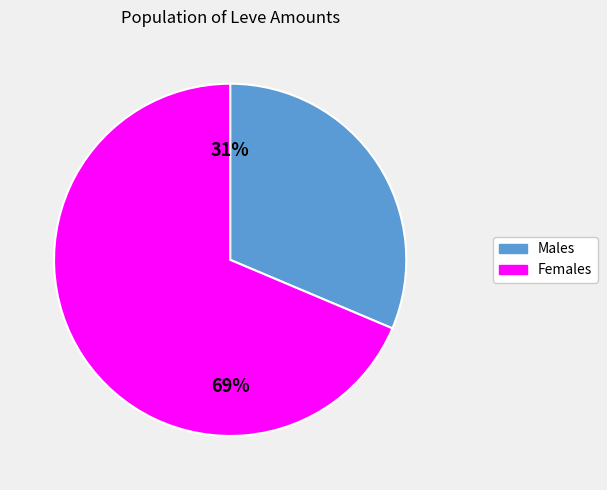

Is there any slice that represents more than half of the pie?

Yes